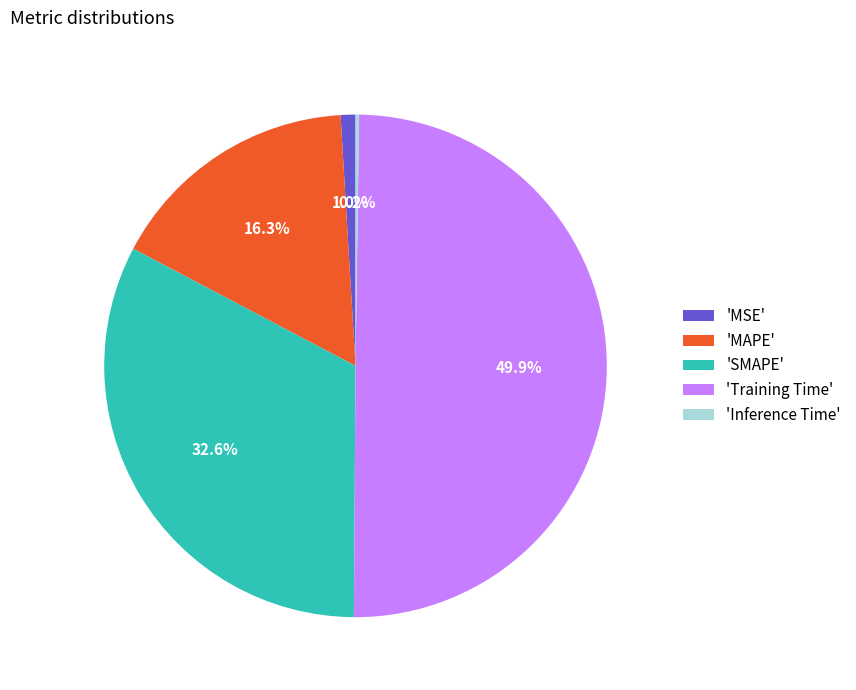

Which has a higher value, 'MAPE' or 'MSE'?

'MAPE'